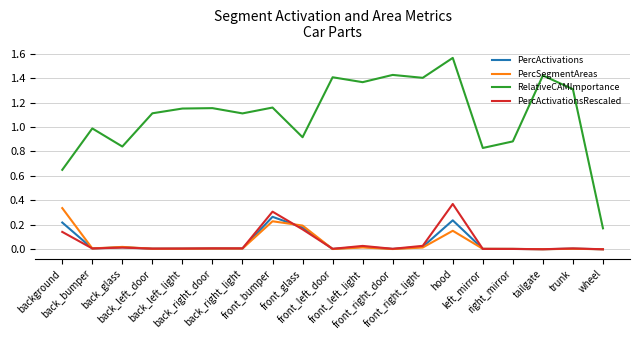

Which series has the largest total across all categories?

RelativeCAMImportance